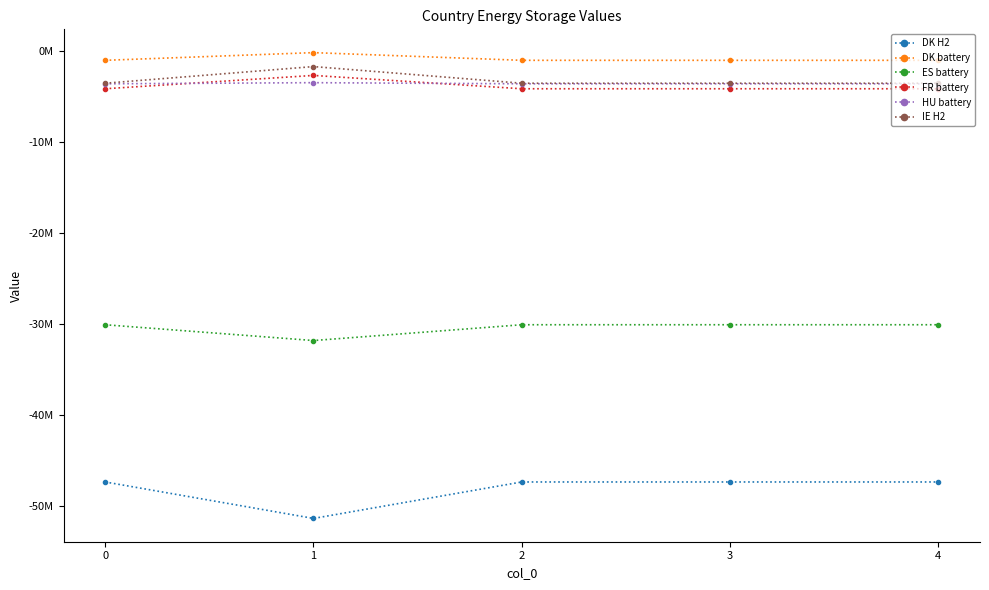

Does the chart have visible grid lines?

No